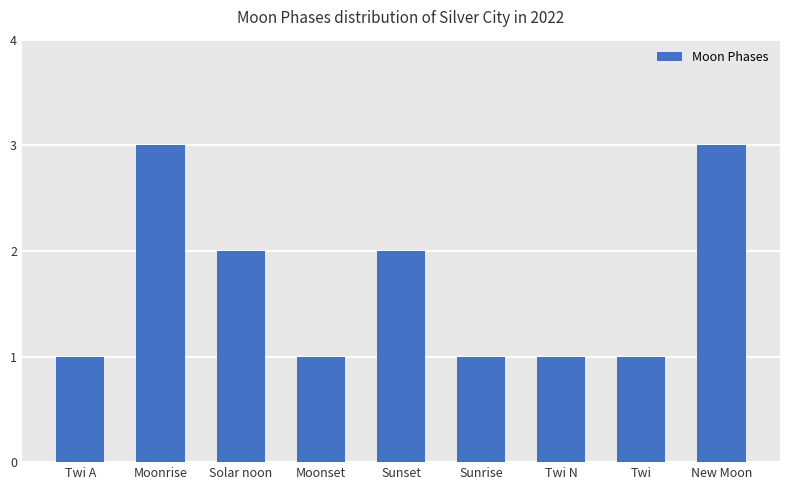

What is the label of the 9th bar from the left?

New Moon